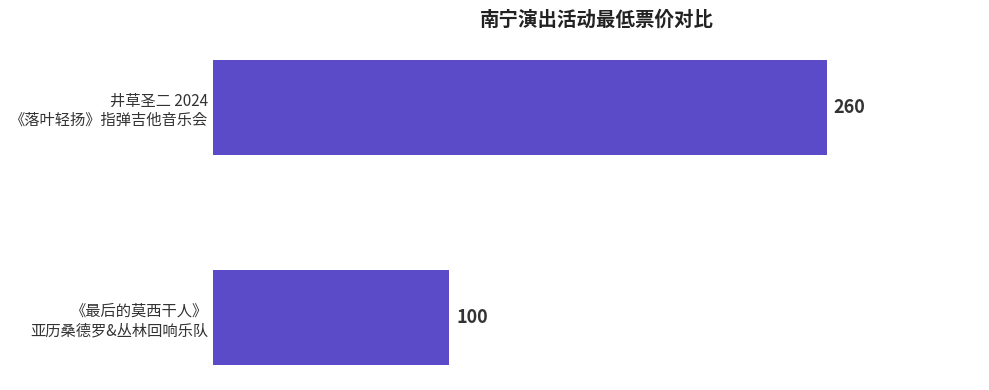

List the labels in order of value, smallest first.

《最后的莫西干人》
亚历桑德罗&丛林回响乐队, 井草圣二 2024
《落叶轻扬》指弹吉他音乐会